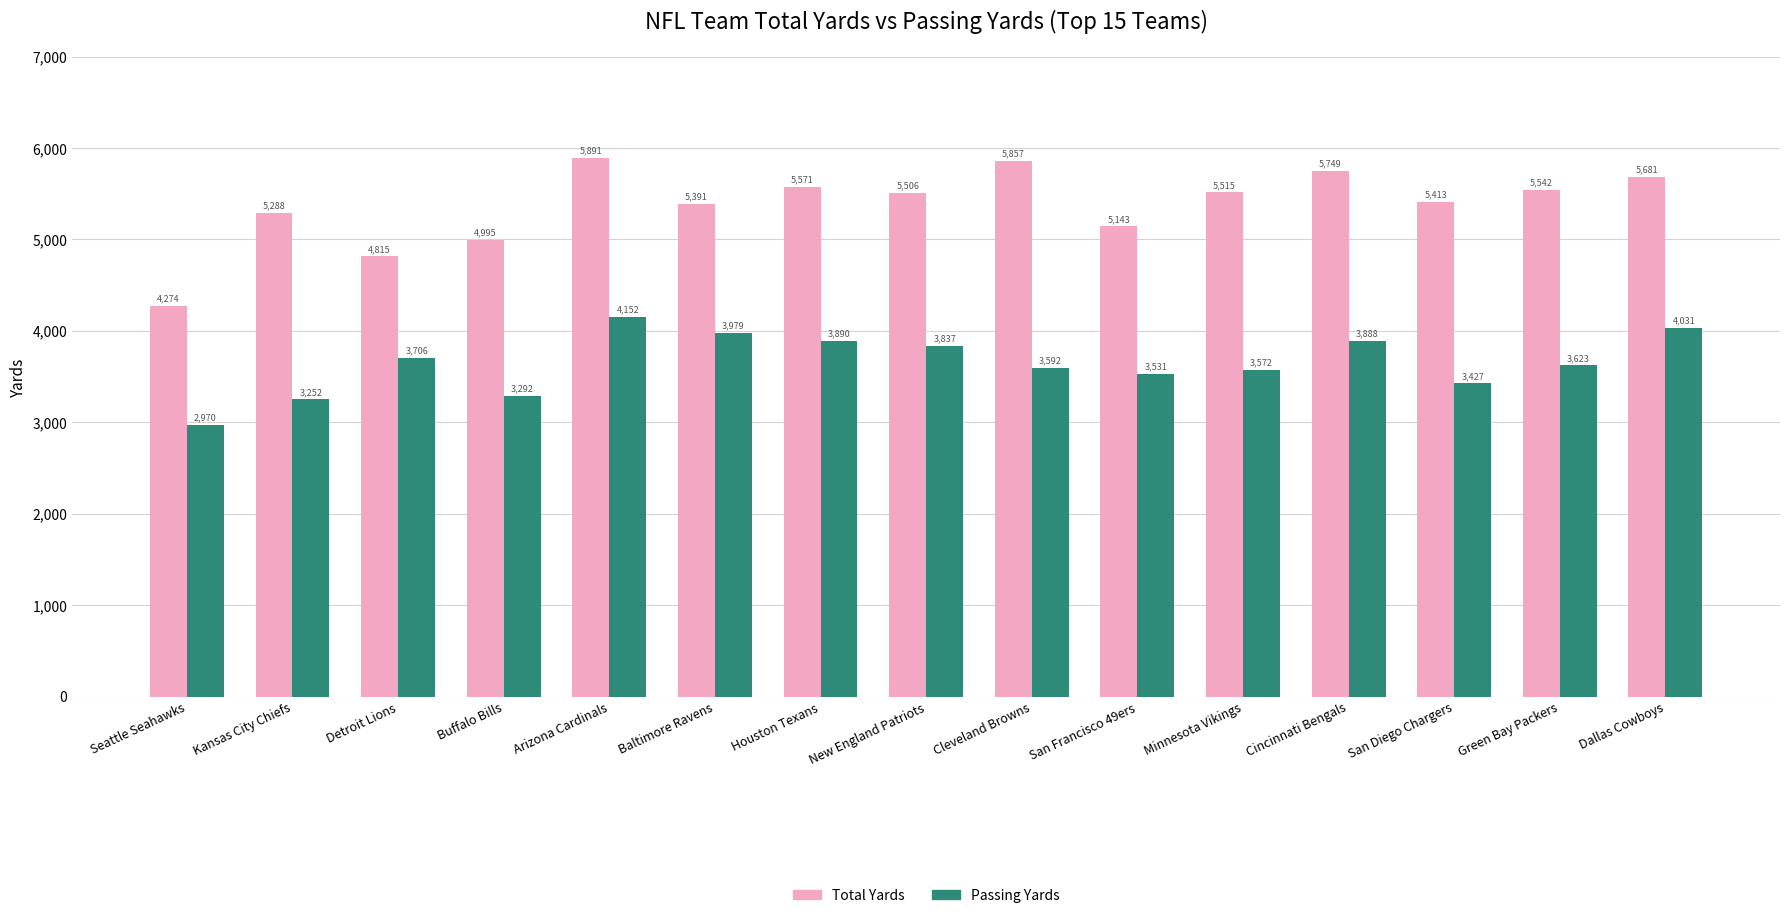

List the series in order of their peak value, lowest first.

Passing Yards, Total Yards